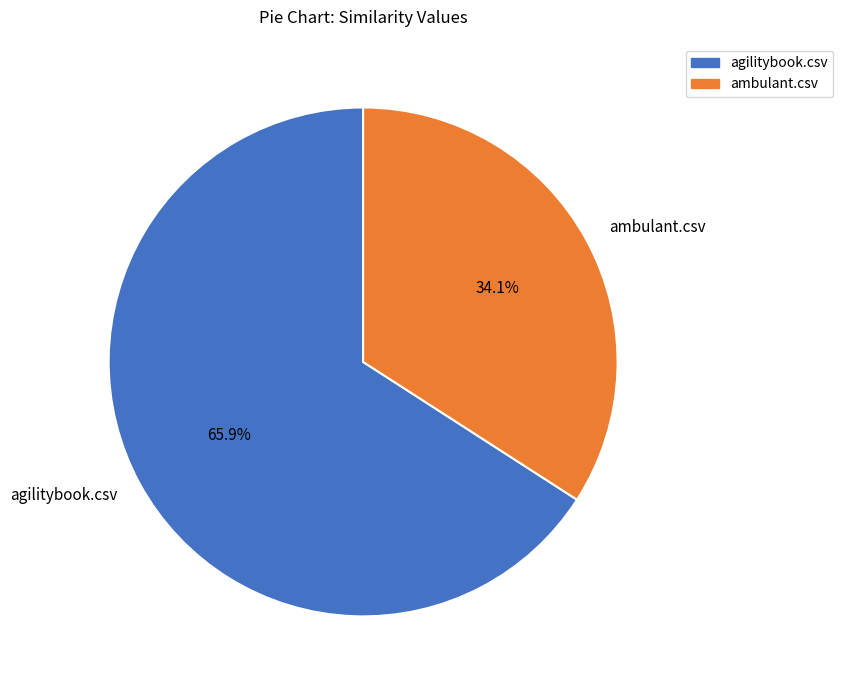

Is it true that ambulant.csv is 34% of the pie?

True